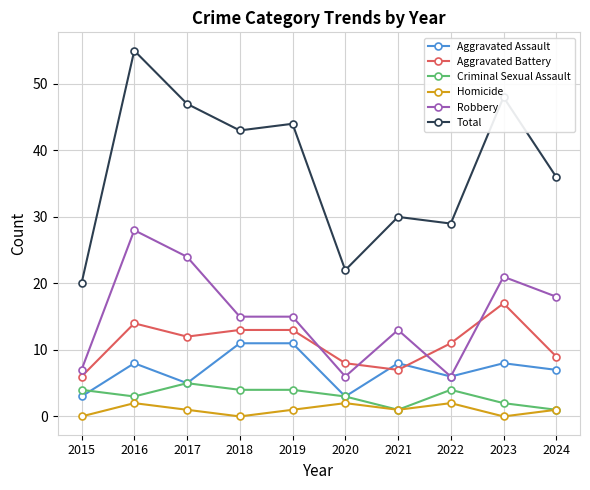

What is the difference between the Criminal Sexual Assault values at 2016 and 2017?

2